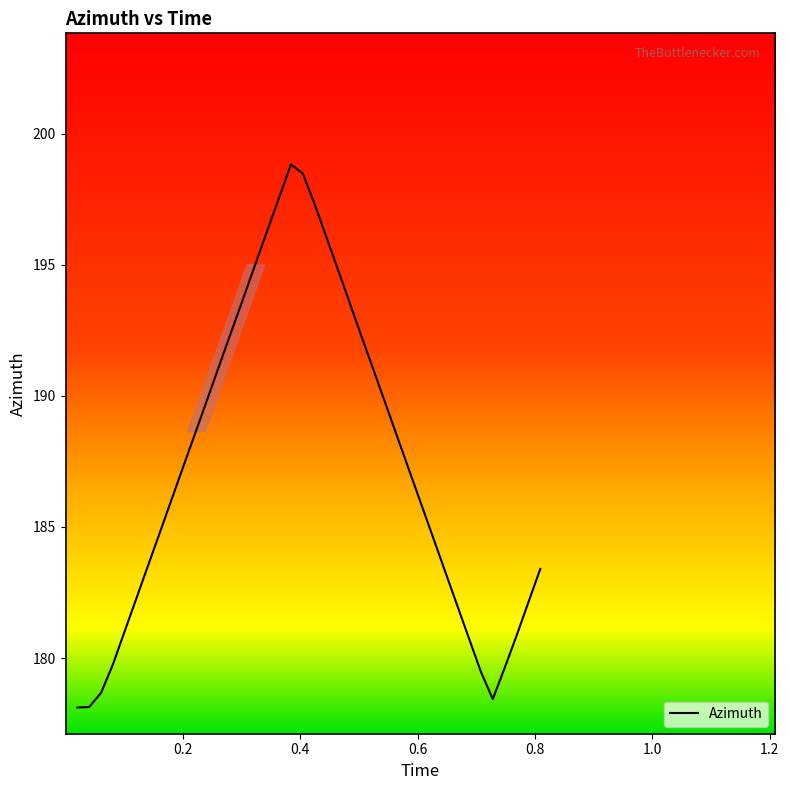

What is the smallest value displayed?

178.1